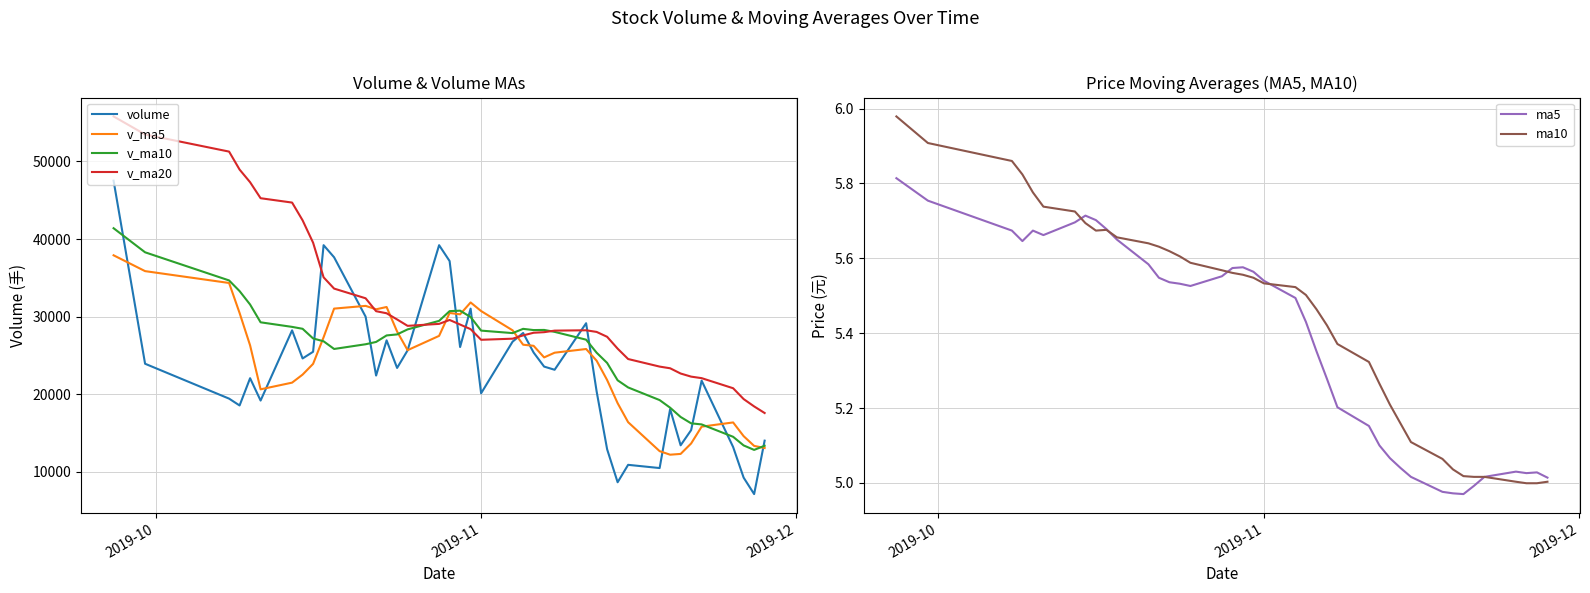

What is the lowest value of the volume series?

7148.0